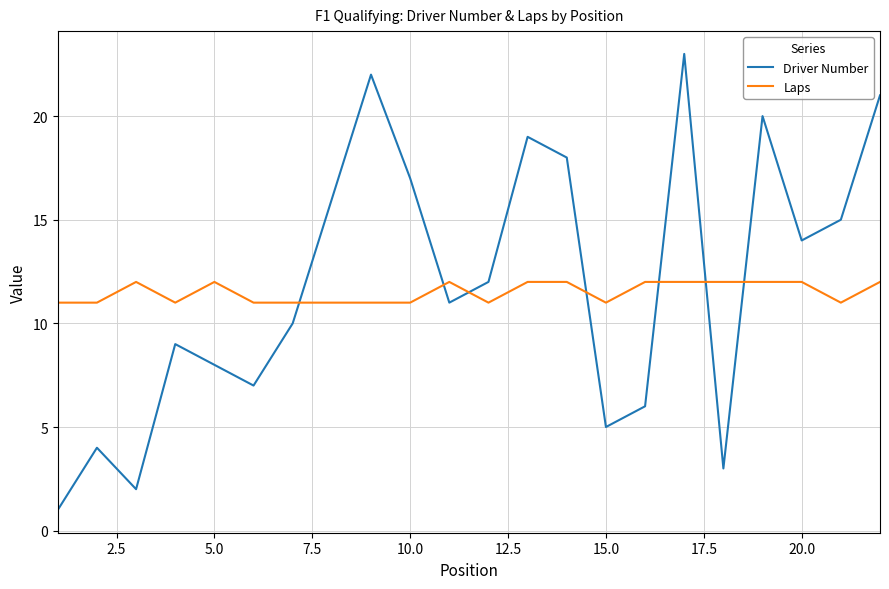

Rank the series by their average value, from lowest to highest.

Laps, Driver Number